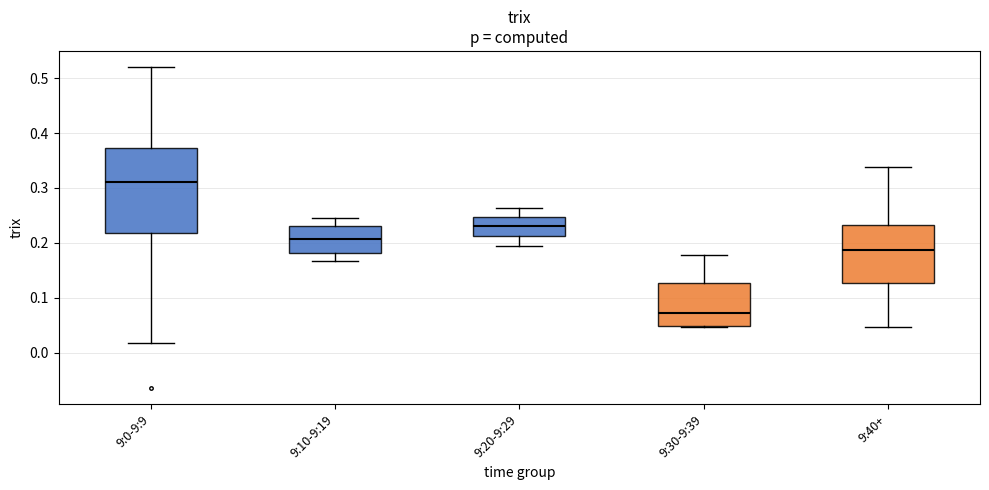

Reading left to right, transcribe this box plot: for each box, give where its median line is, the range the box spans, and where its two whiskers end, as read against the y-axis. The values are not printed on the chart, so give them approximately, as read against the axis.

9:0-9:9: median 0.31, box 0.22 to 0.37, whiskers 0.02 to 0.52
9:10-9:19: median 0.21, box 0.18 to 0.23, whiskers 0.17 to 0.25
9:20-9:29: median 0.23, box 0.21 to 0.25, whiskers 0.19 to 0.26
9:30-9:39: median 0.07, box 0.05 to 0.13, whiskers 0.05 to 0.18
9:40+: median 0.19, box 0.13 to 0.23, whiskers 0.05 to 0.34